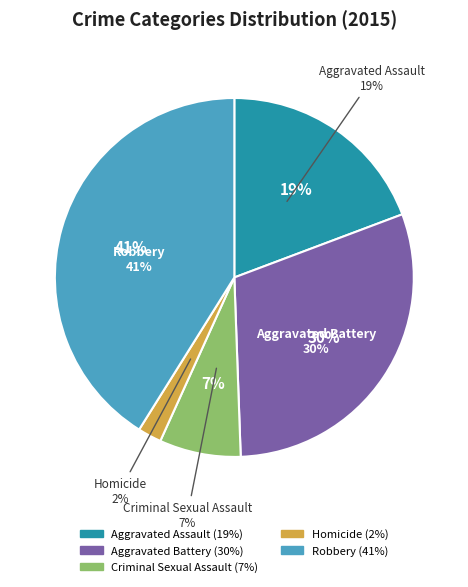

The Homicide slice represents 2% of the pie. True or false?

True